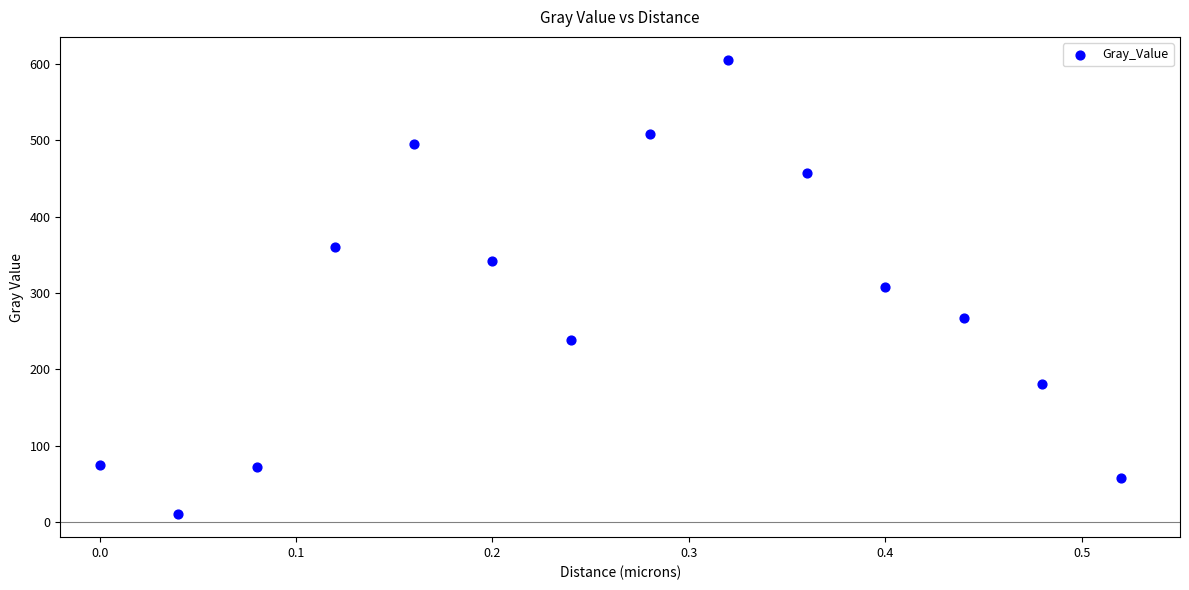

What is the range of X values (max minus min)?

0.5